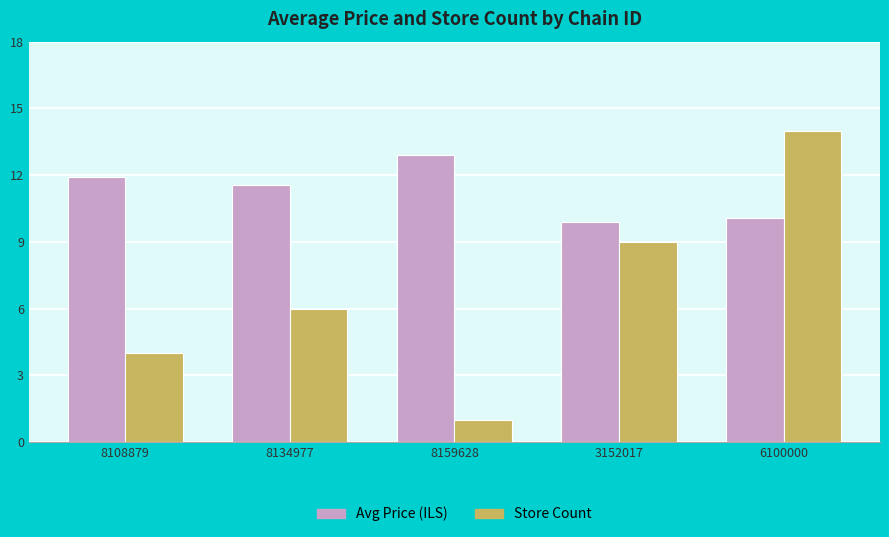

Which series has the largest total across all categories?

Avg Price (ILS)